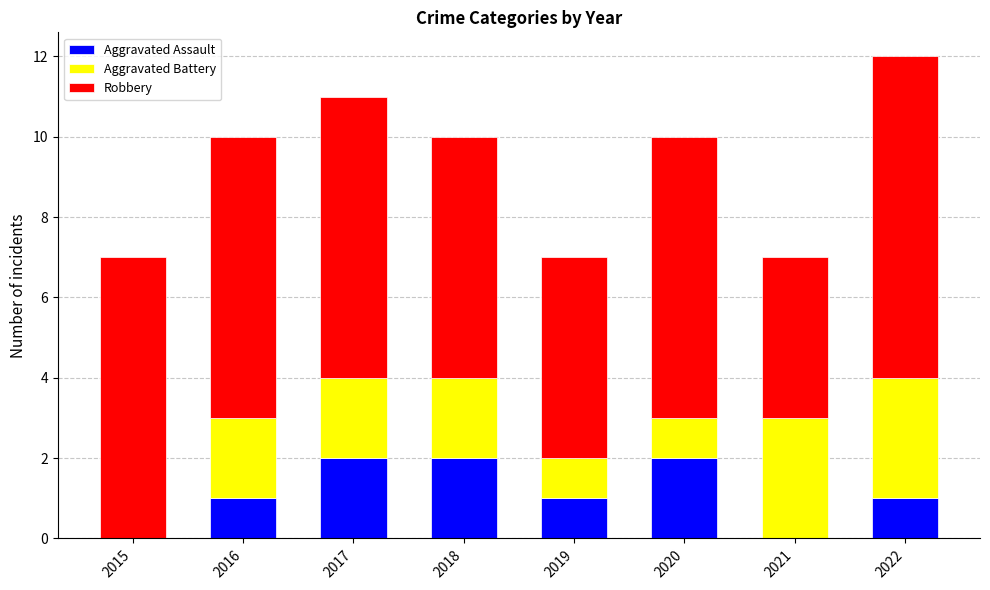

Does the chart contain stacked bars?

Yes